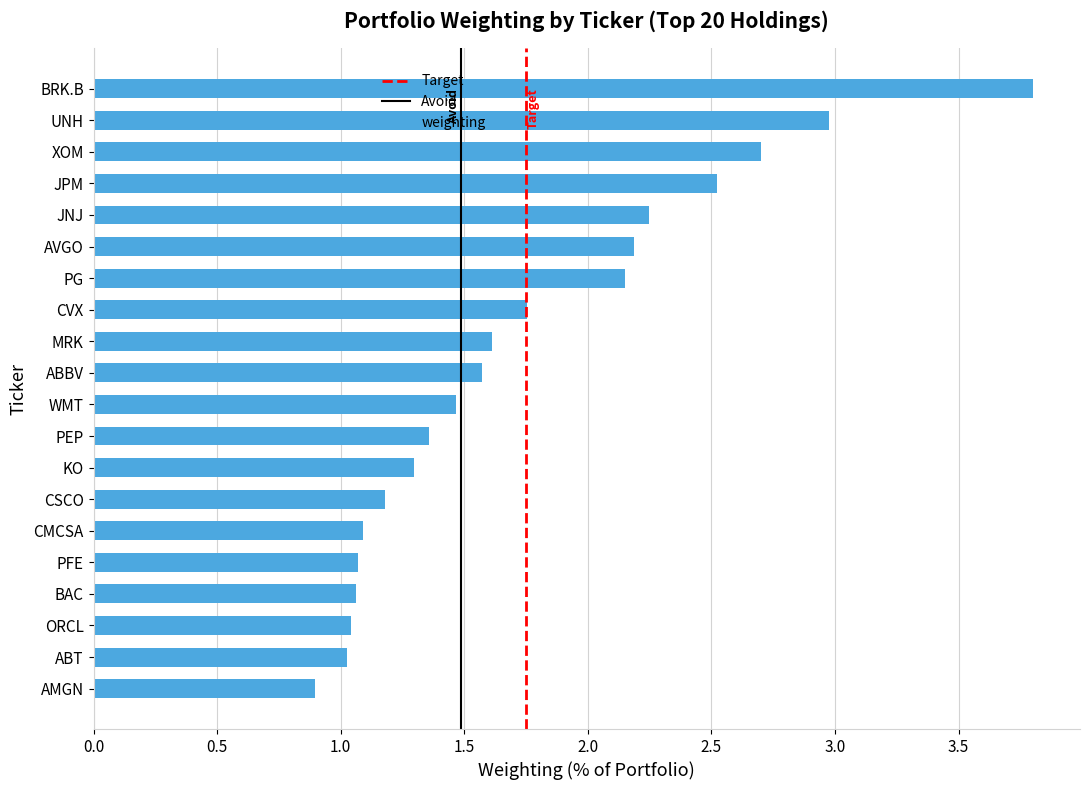

What is the difference between the maximum and second lowest values?

2.8